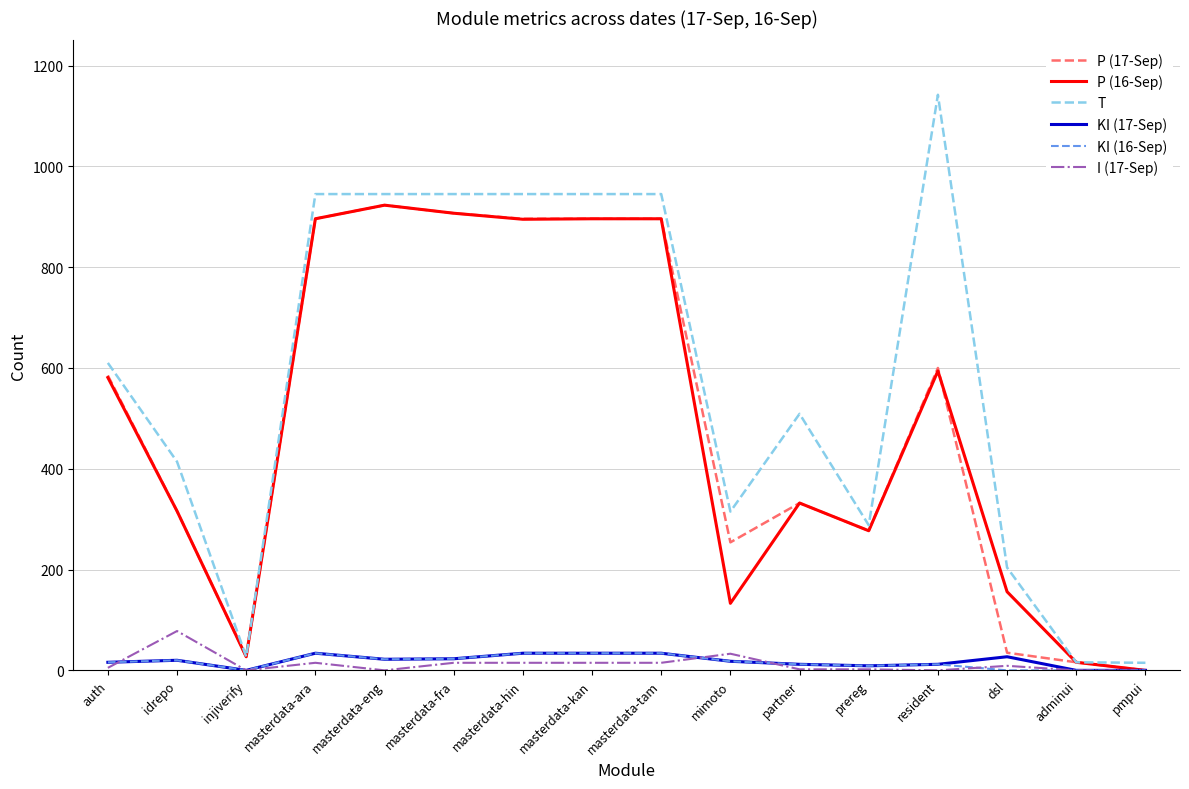

What is the total value across all series at masterdata-hin?

2819